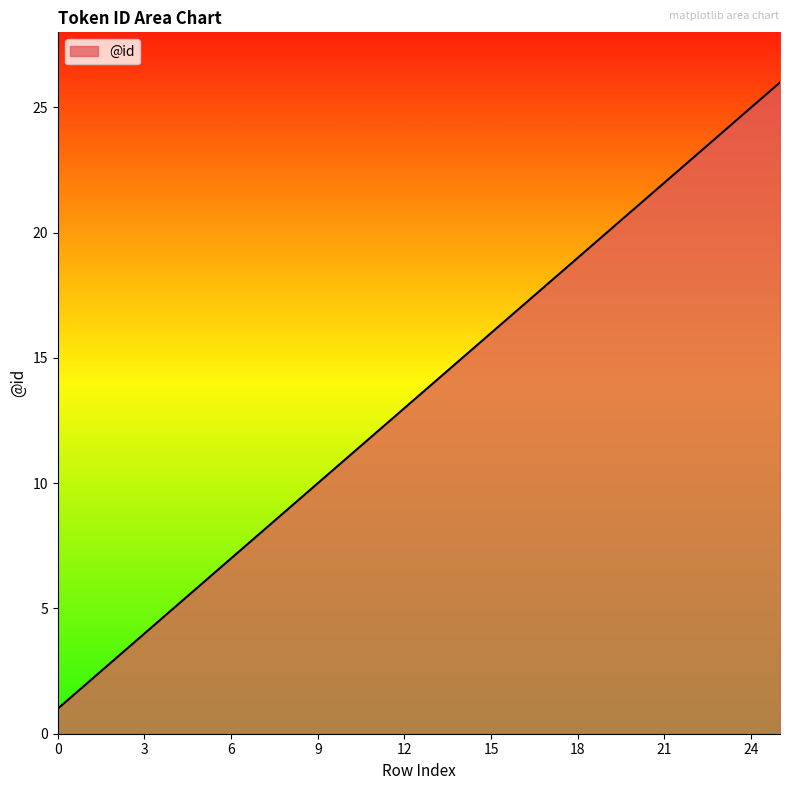

What is the maximum value shown in the chart?

26